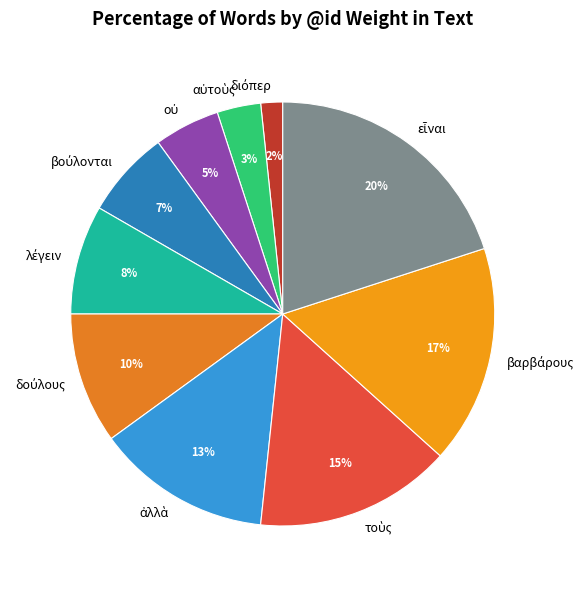

Is there any slice that represents more than half of the pie?

No